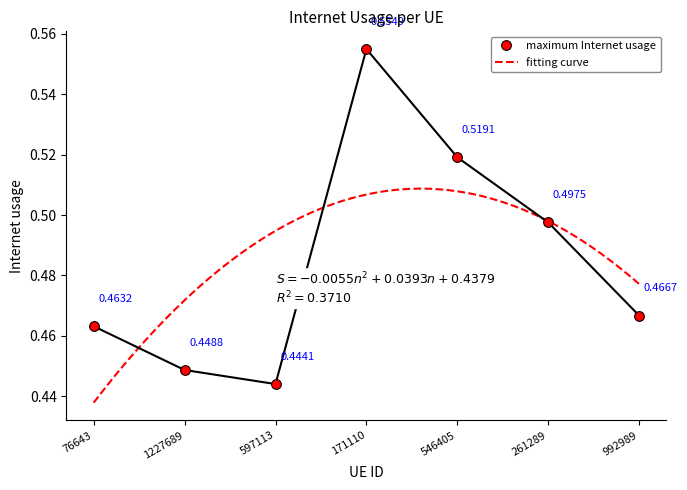

How many distinct data groups are displayed?

1